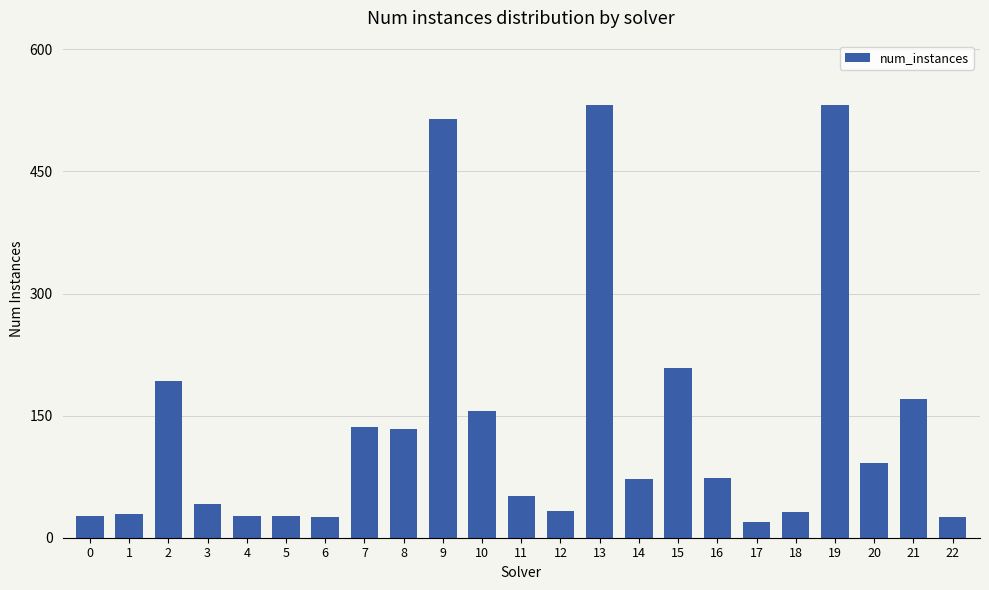

Where is the data nearest to the value 275?

15